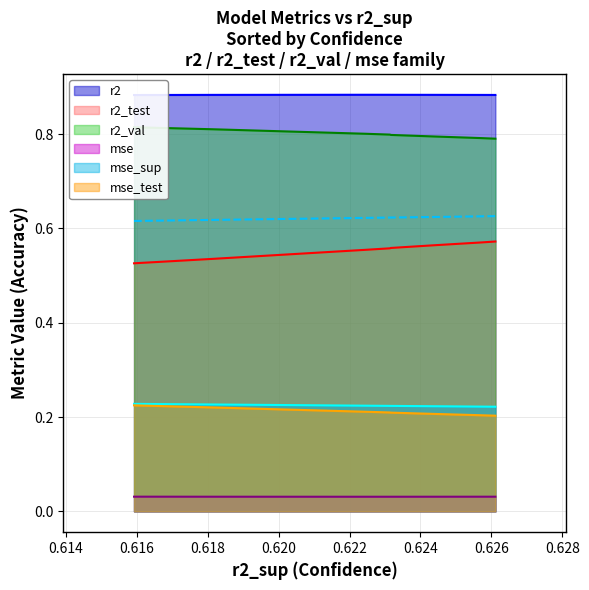

True or false: mse_sup and mse cross at least once.

False